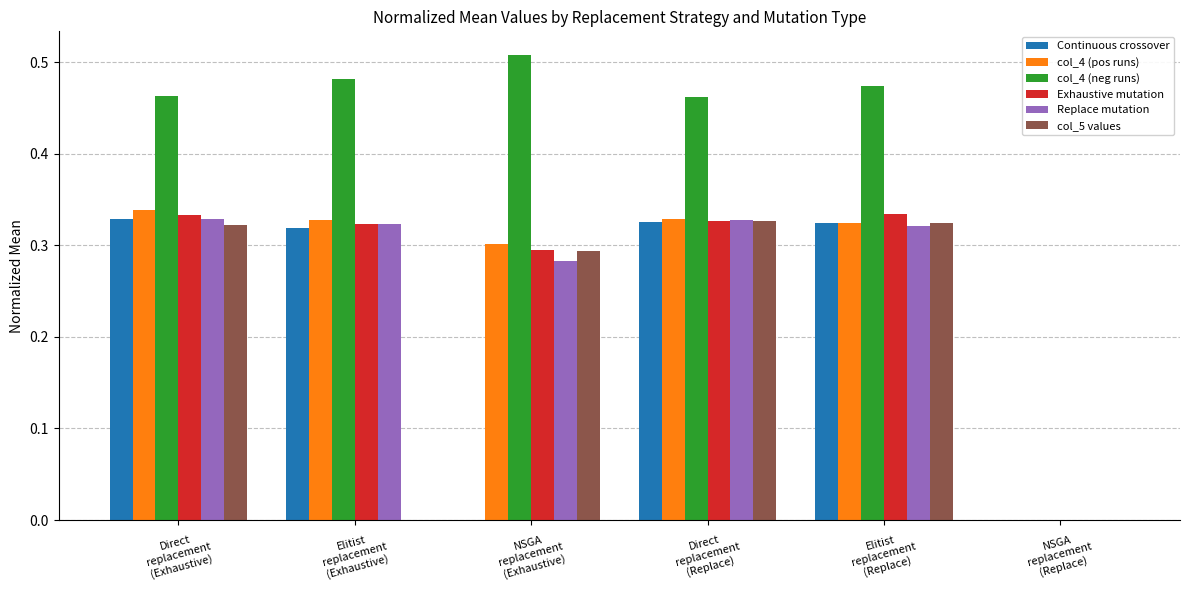

Are the bars grouped side by side (vs. stacked)?

Yes